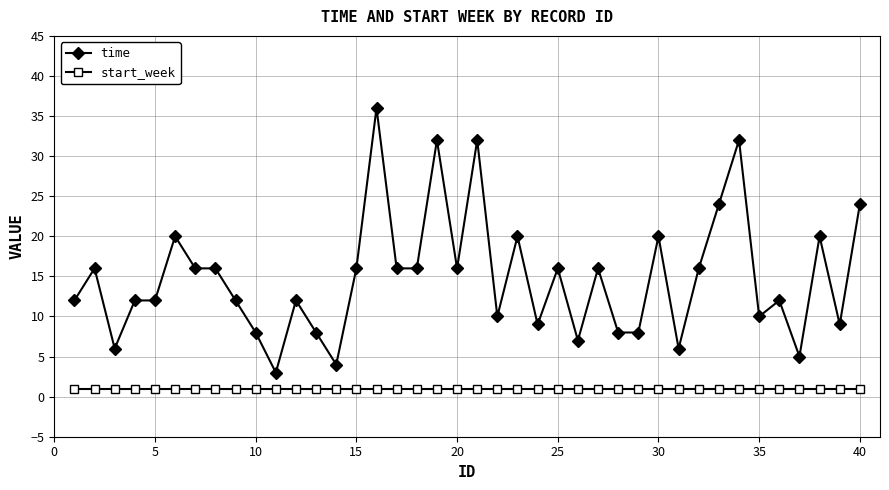

What is the difference between the maximum and second lowest values in the time series?

32